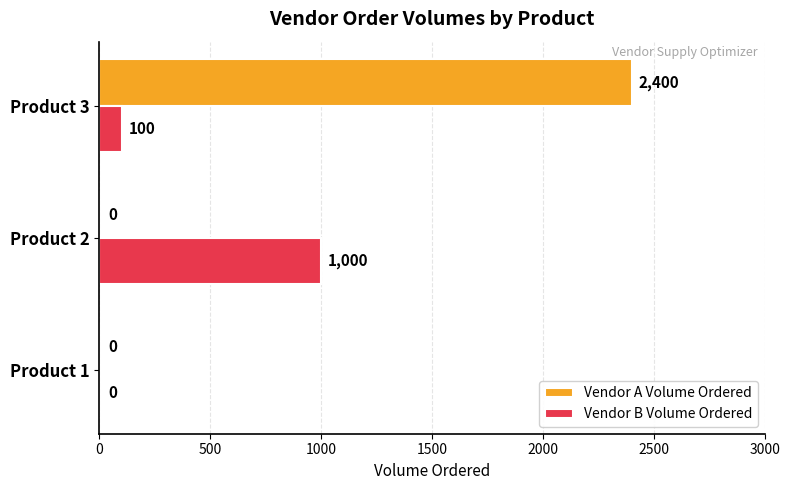

Between Product 1 and Product 2, which series saw the biggest shift?

Vendor B Volume Ordered